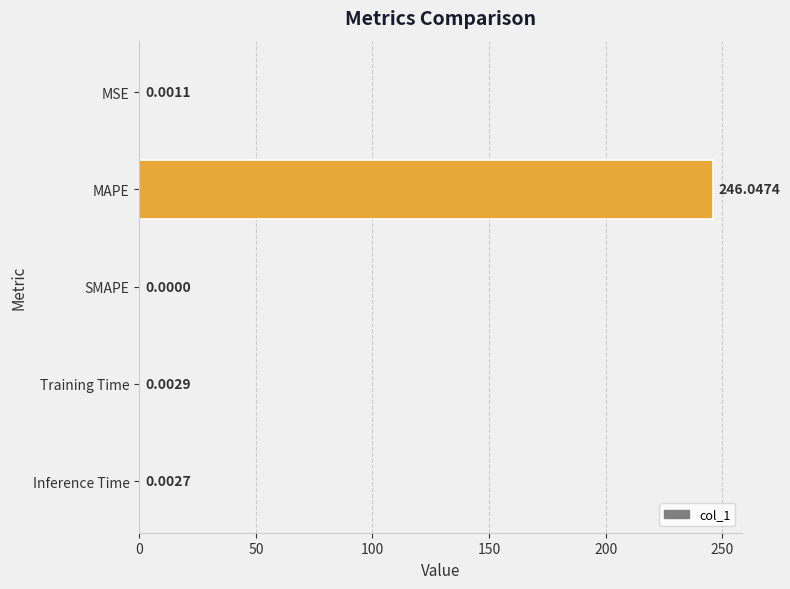

At which category does the chart reach its peak across all series?

MAPE